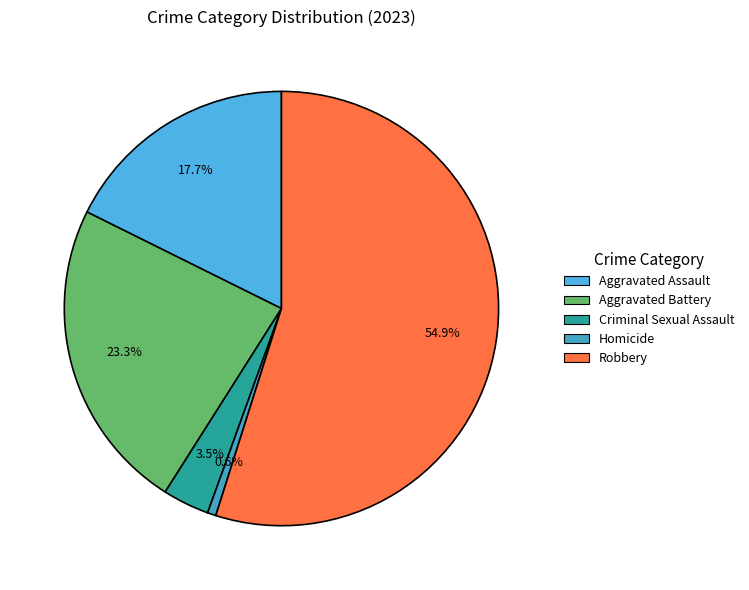

What is the total percentage of Homicide and Aggravated Battery?

24.0%